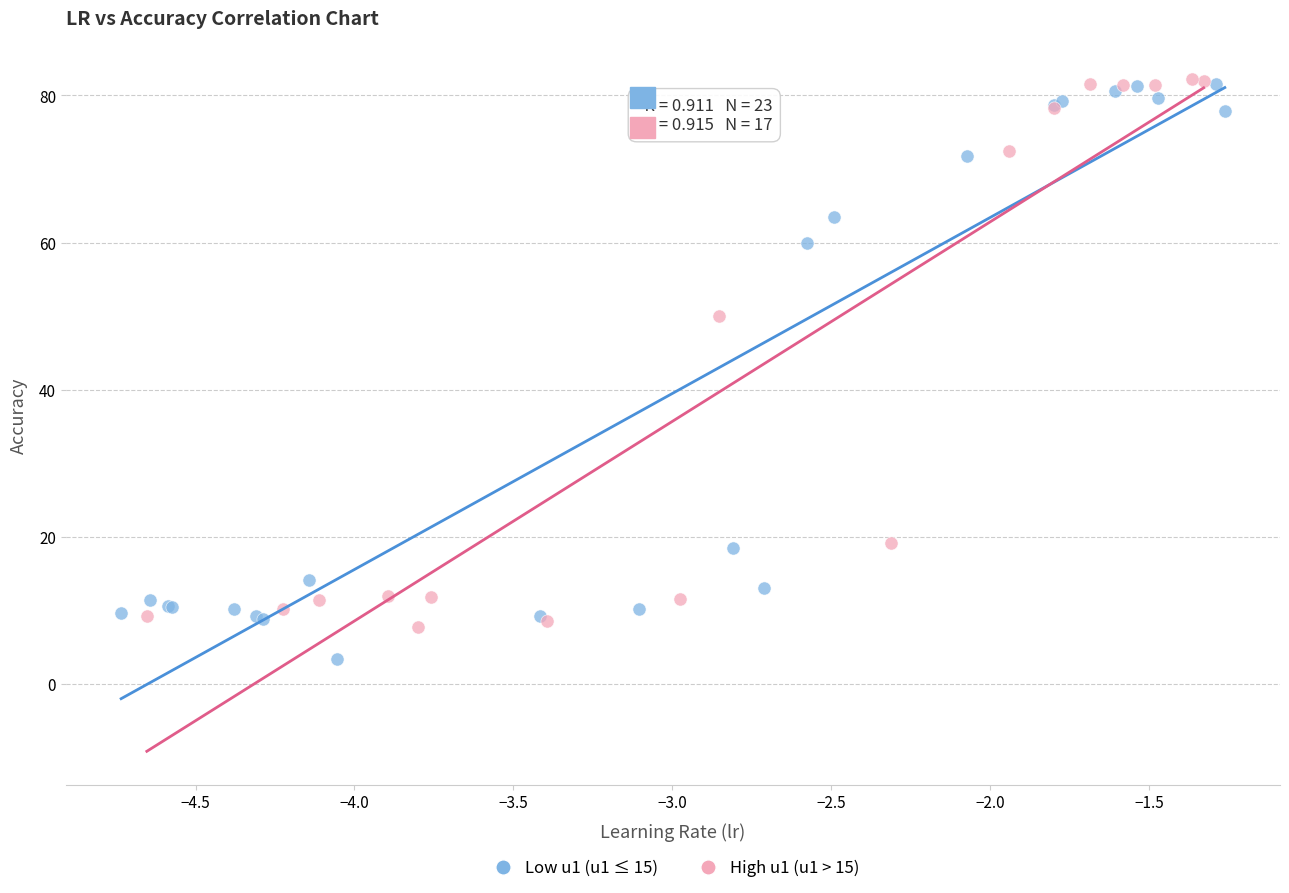

Which series contains the lowest Y value?

Low u1 (u1 ≤ 15)